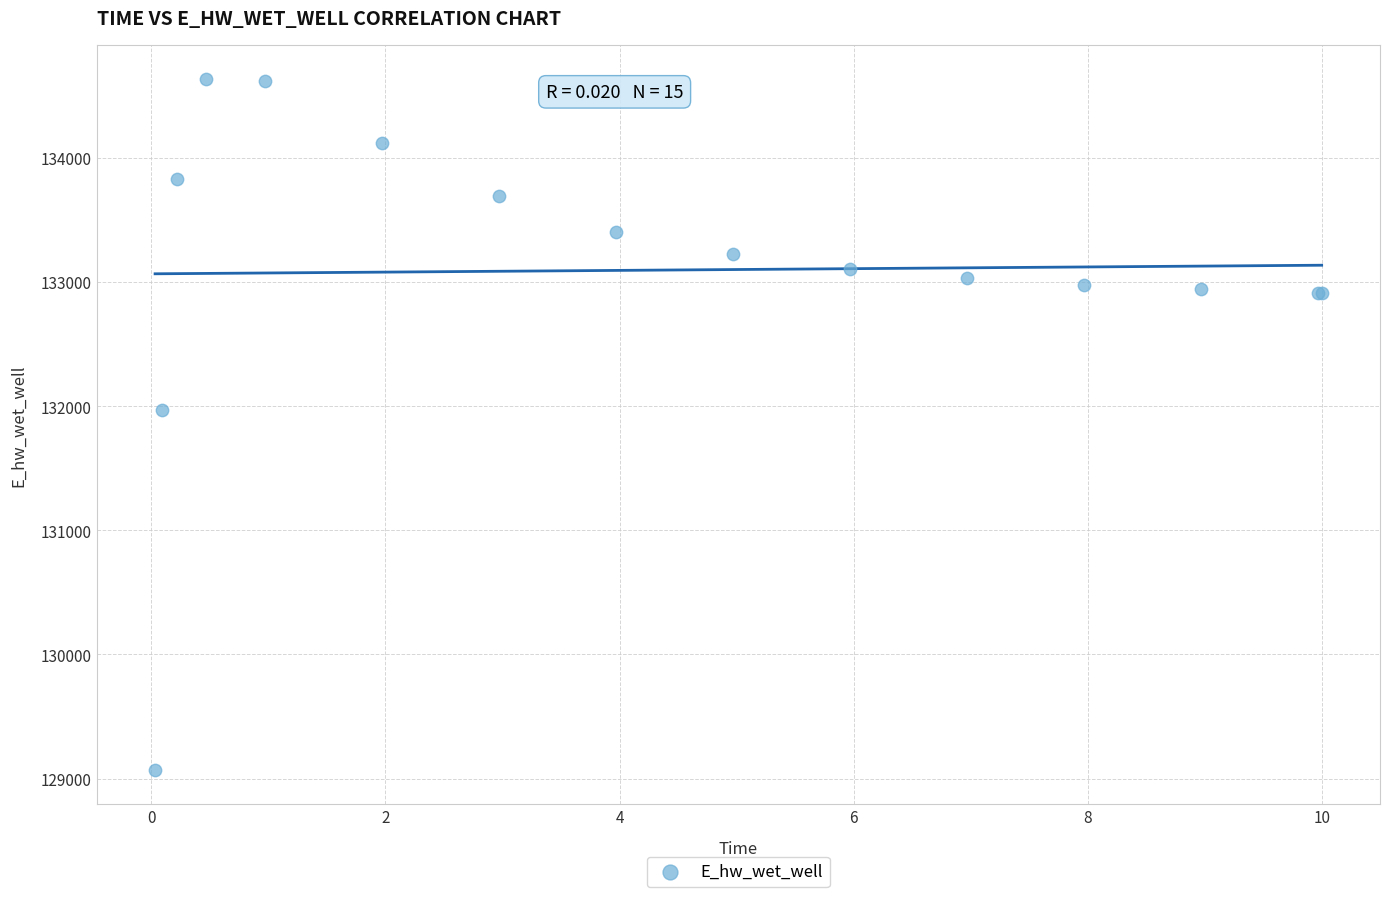

What Y value in the scatter plot is closest to 131851?

131971.9